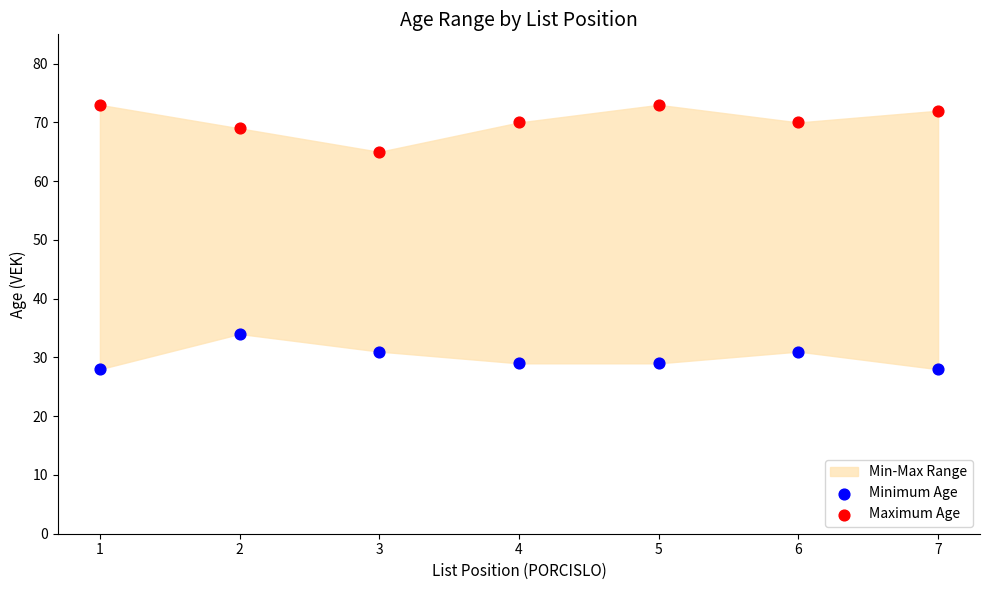

Across all series, what Y value is closest to 50?

65